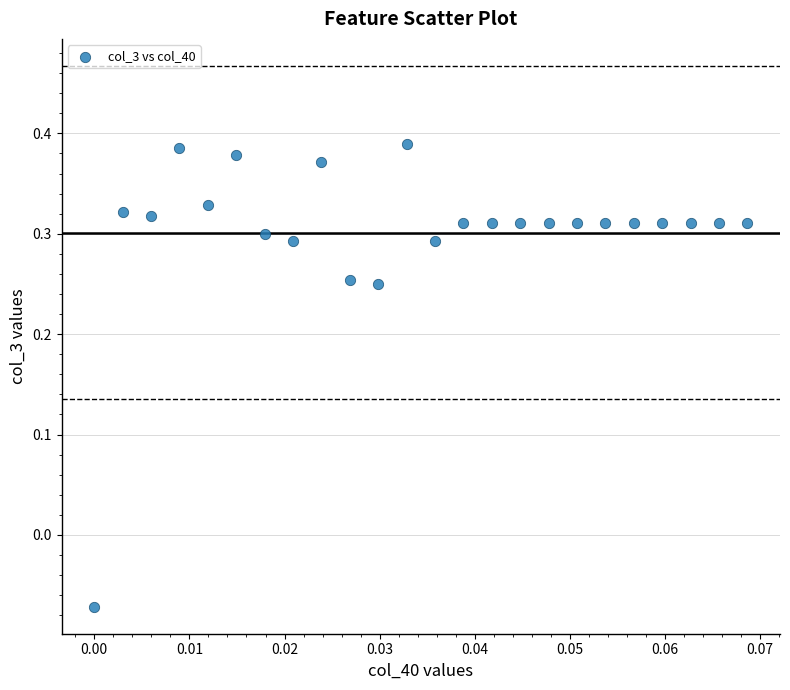

What is the range of Y values (max minus min)?

0.5